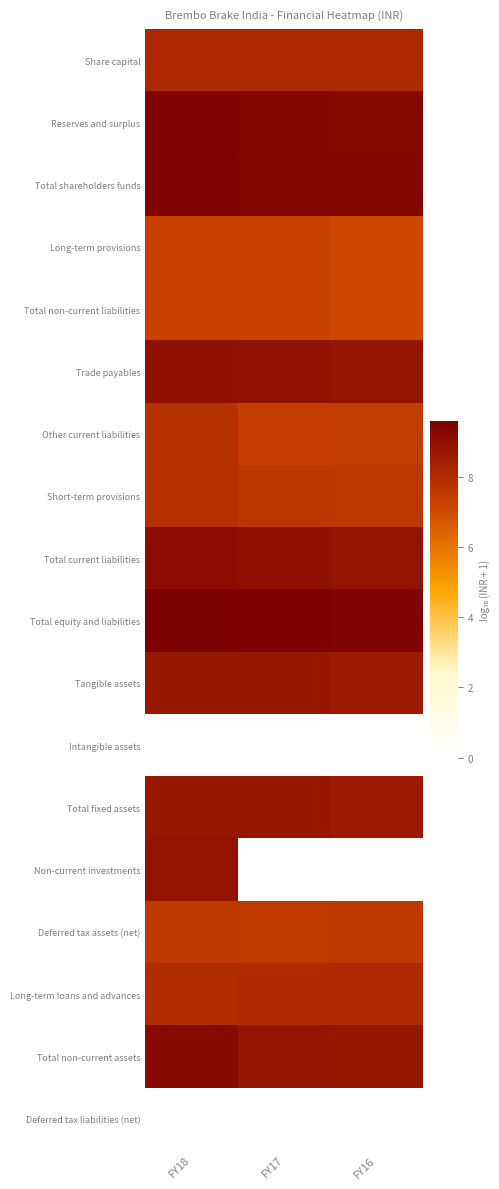

Rank the series at FY16 from highest to lowest value.

Total equity and liabilities, Total shareholders funds, Reserves and surplus, Total current liabilities, Trade payables, Total non-current assets, Tangible assets, Total fixed assets, Share capital, Long-term loans and advances, Short-term provisions, Deferred tax assets (net), Other current liabilities, Long-term provisions, Total non-current liabilities, Intangible assets, Non-current investments, Deferred tax liabilities (net)